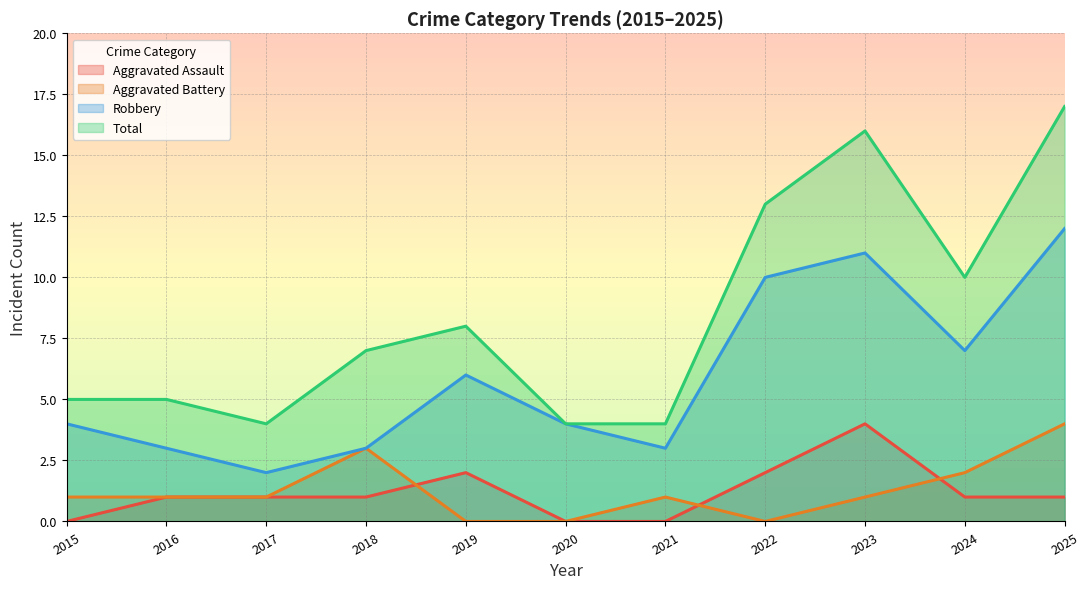

True or false: Robbery has a value of 3 at 2016.

True